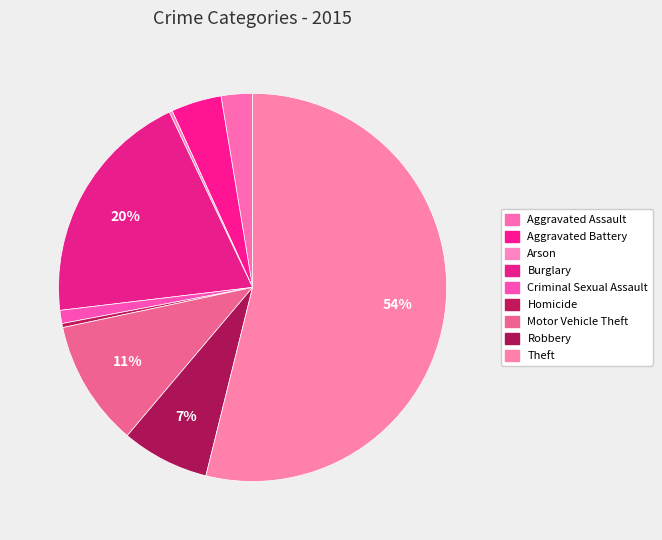

The Aggravated Battery slice represents 19% of the pie. True or false?

False